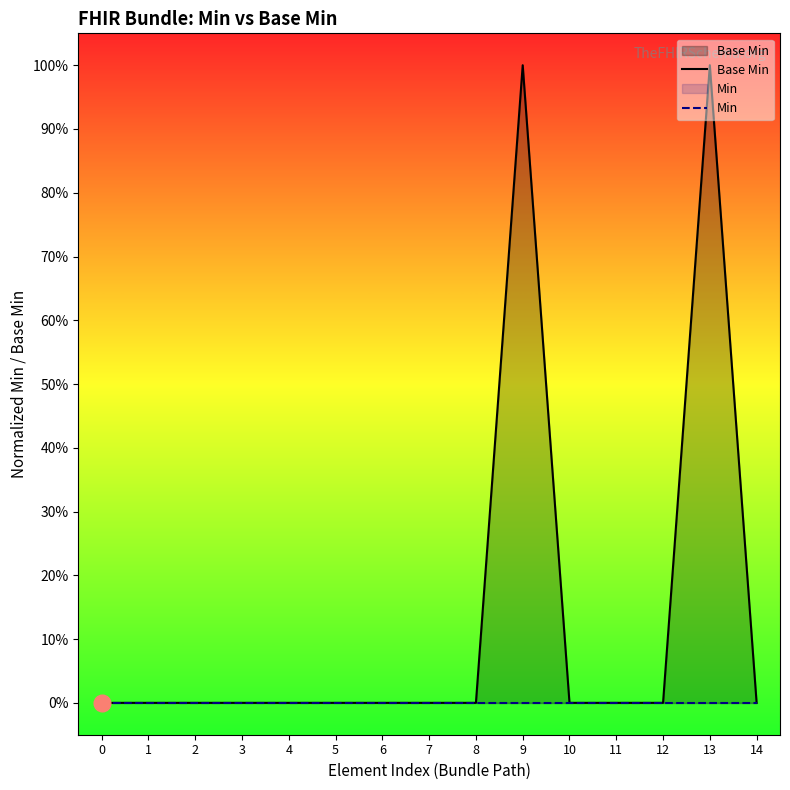

Reading right to left, list all the values displayed in this chart.

Base Min: 14=0	13=1	12=0	11=0	10=0	9=1	8=0	7=0	6=0	5=0	4=0	3=0	2=0	1=0	0=0
Min: 14=0	13=0	12=0	11=0	10=0	9=0	8=0	7=0	6=0	5=0	4=0	3=0	2=0	1=0	0=0